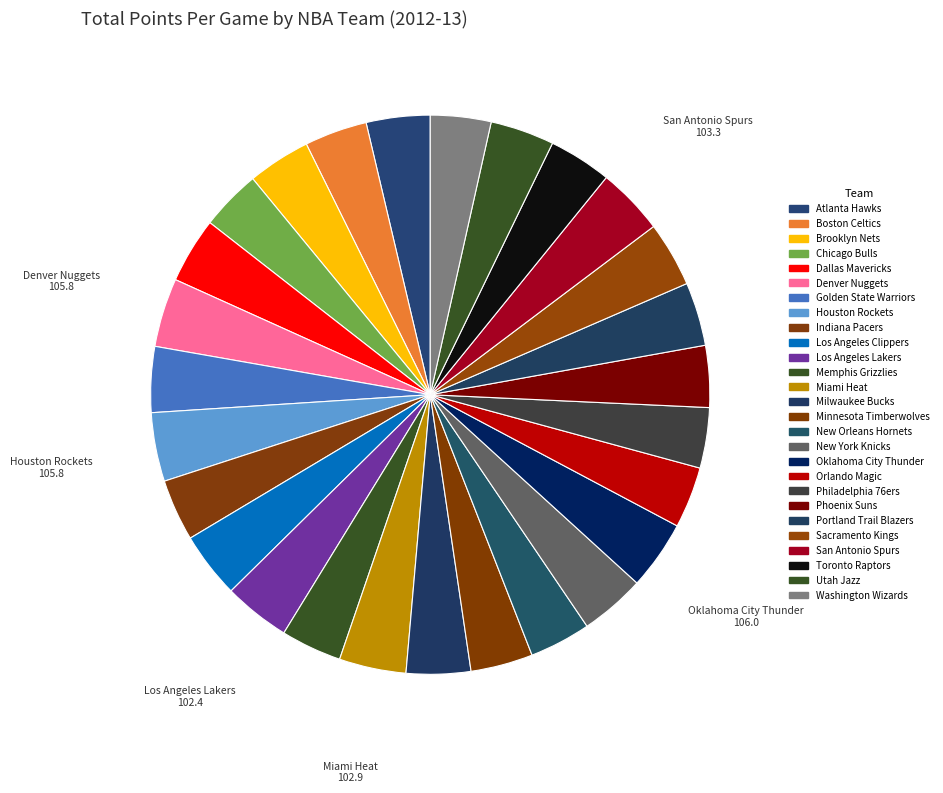

What is the ratio of the value at Milwaukee Bucks to the value at Washington Wizards?

1.1